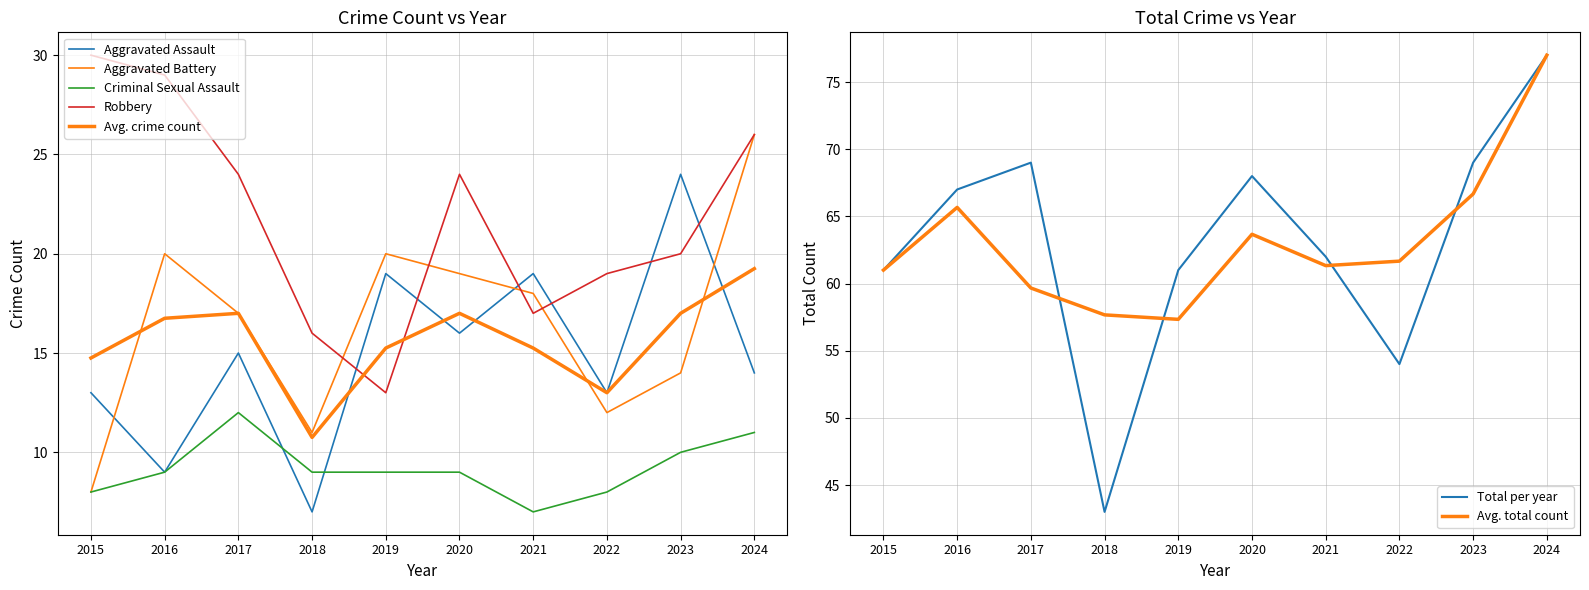

What is the value of the Robbery point at the 7th from the left?

17